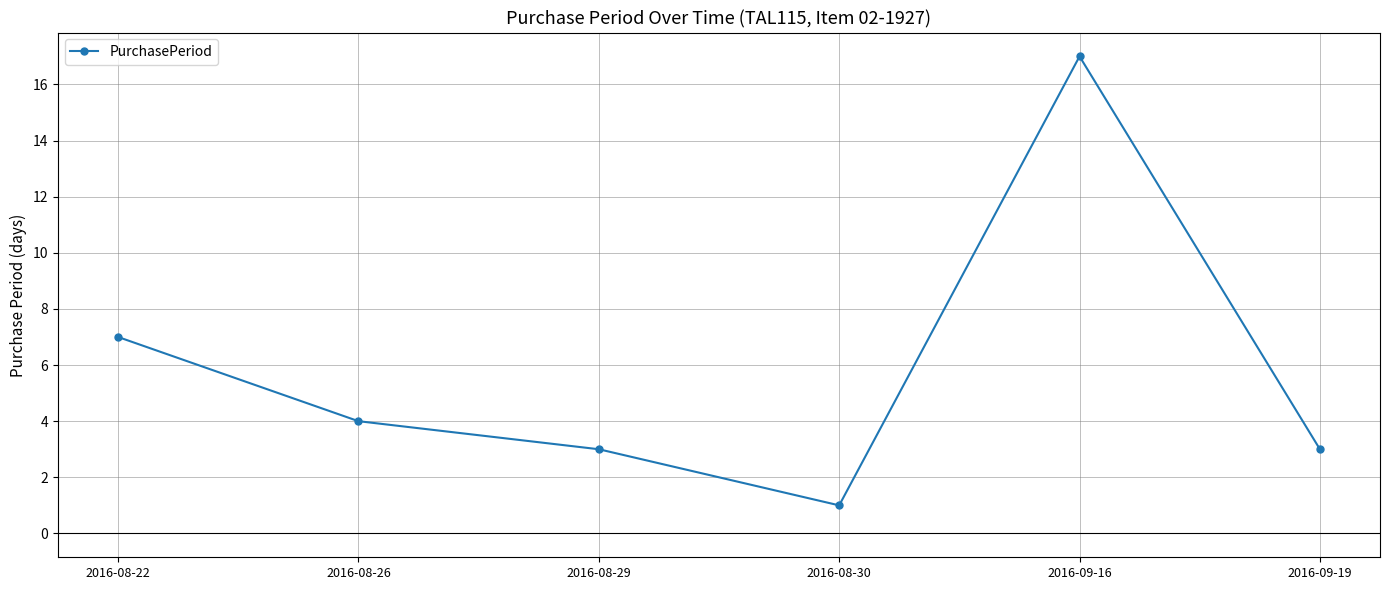

True or false: the data has more than 0 interior local peaks.

True